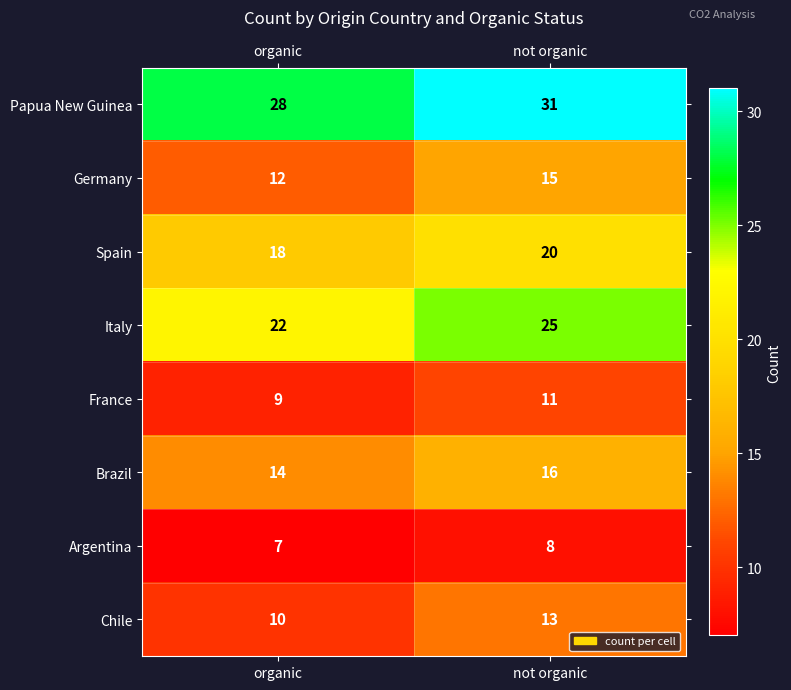

Which category has the highest value across all series?

not organic